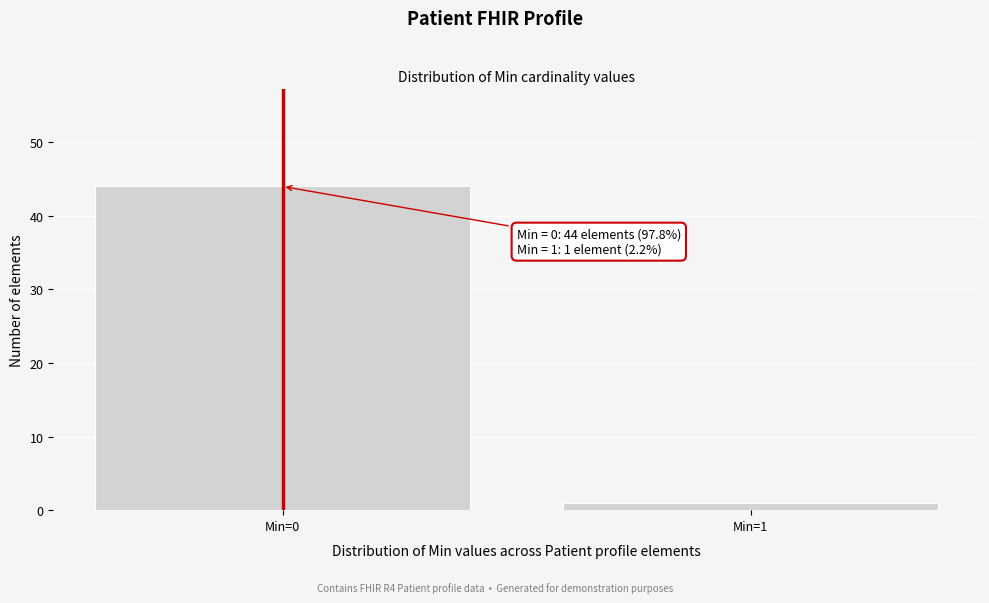

Reading left to right, list all the values displayed in this chart.

44	1